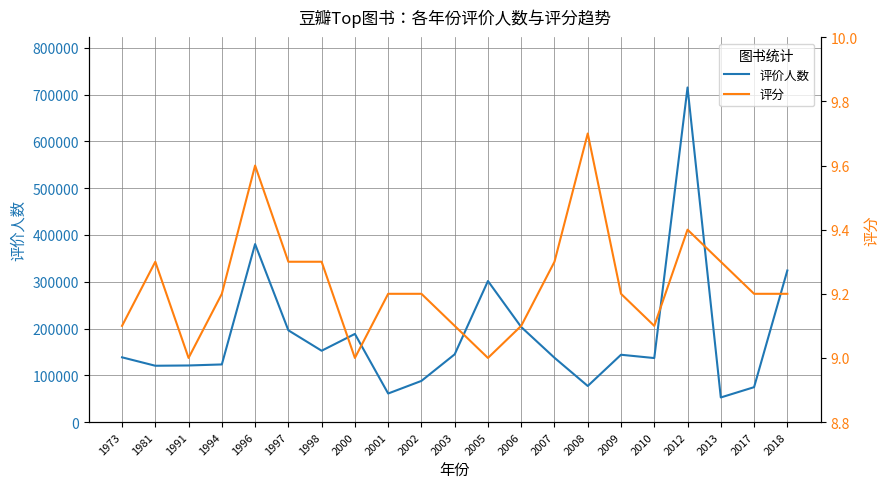

At which label is 评价人数 closest to 383904?

1996